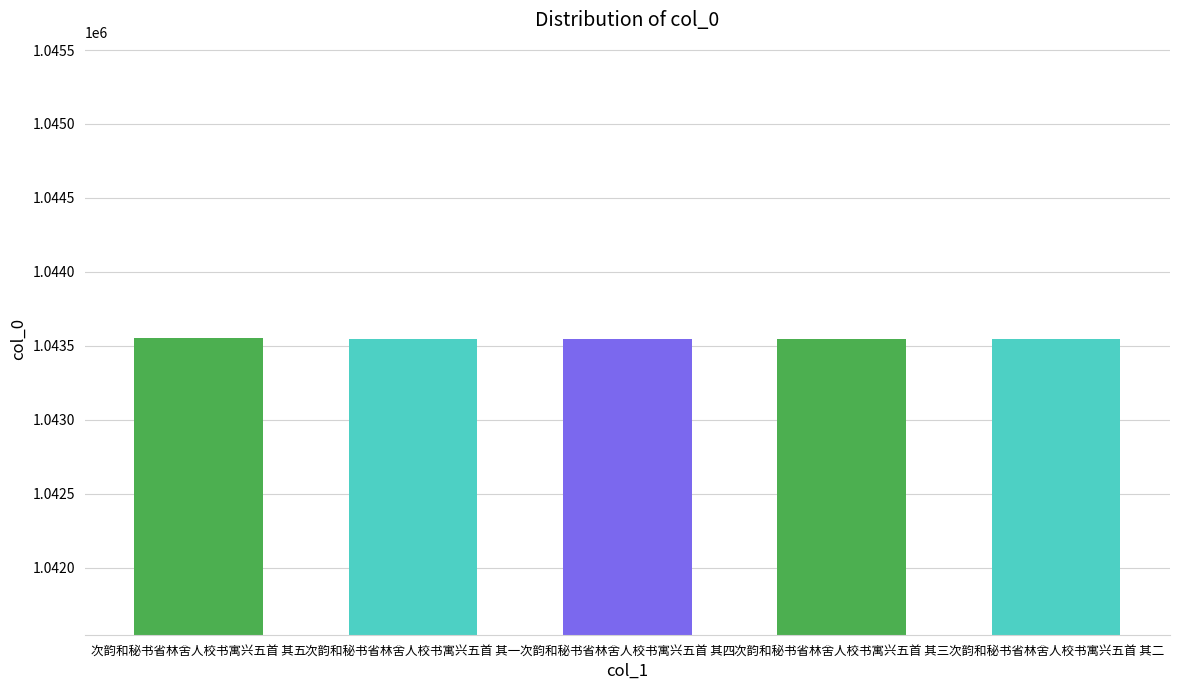

What value does the data have at 次韵和秘书省林舍人校书寓兴五首 其三?

1043548